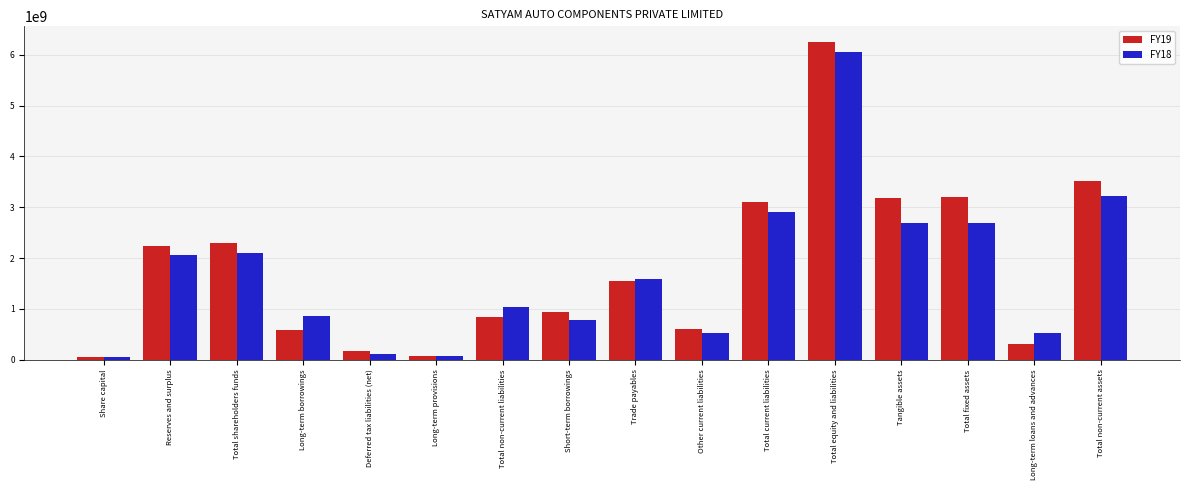

List the series in order of their peak value, lowest first.

FY18, FY19